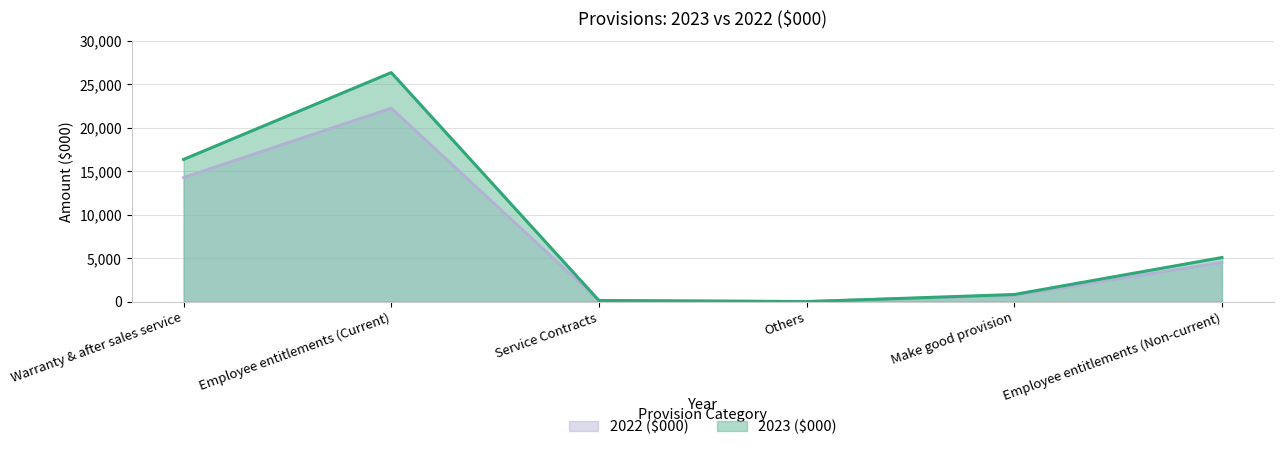

At which label does 2023 ($000) reach its minimum?

Others